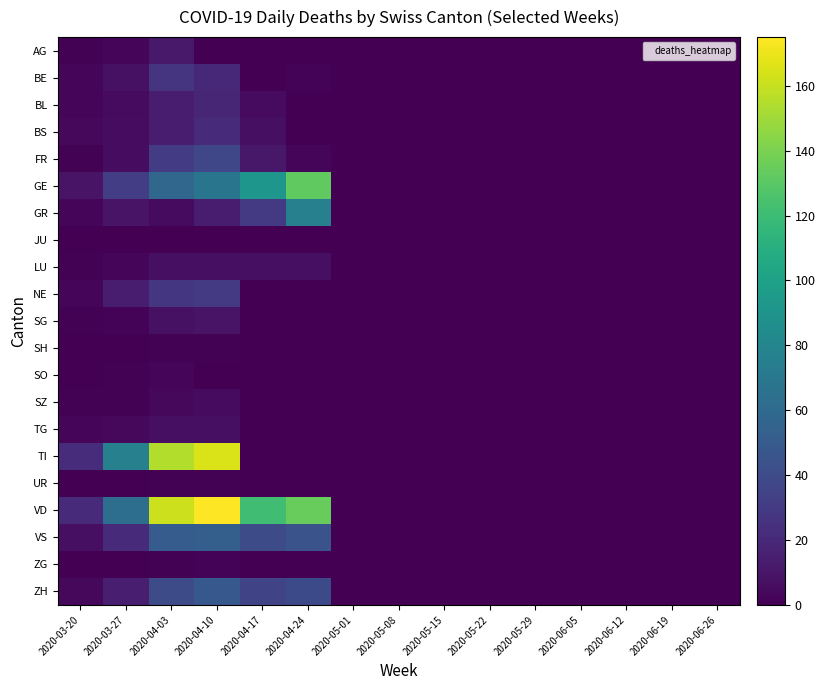

Between 2020-05-01 and 2020-05-22, which is larger?

2020-05-01